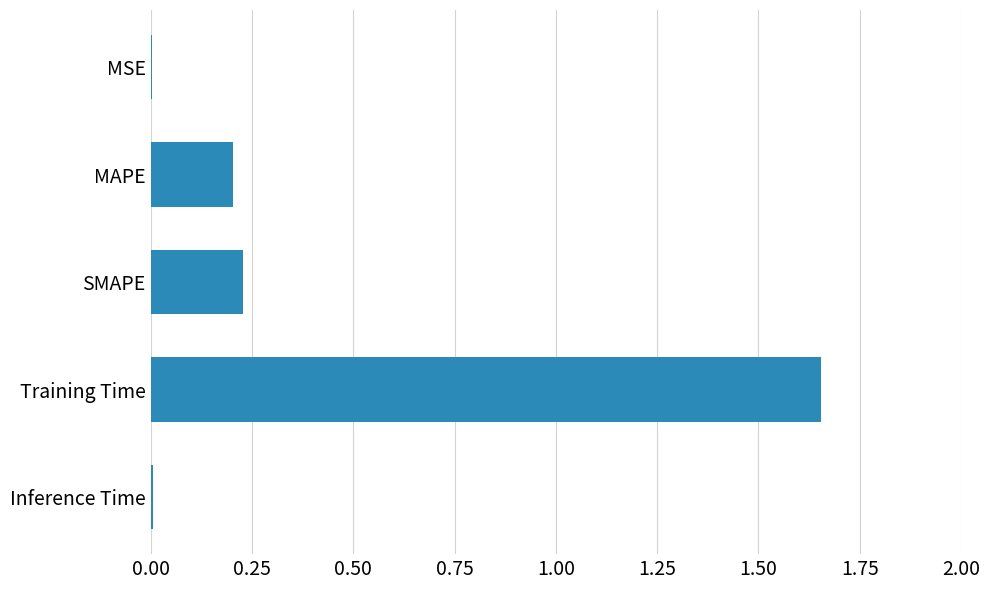

What is the sum of the values at SMAPE and MAPE?

0.4